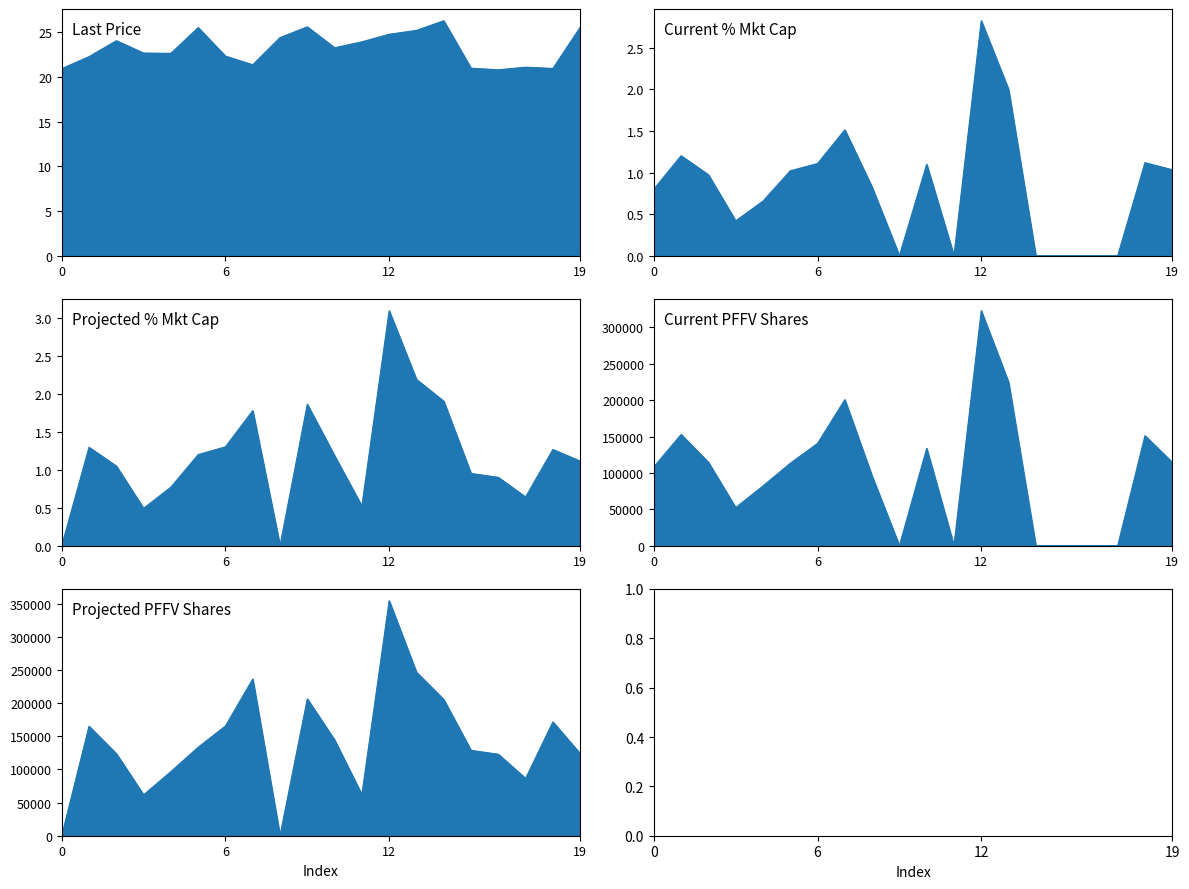

In Last Price, how many points are higher than both neighbors (excluding endpoints)?

5